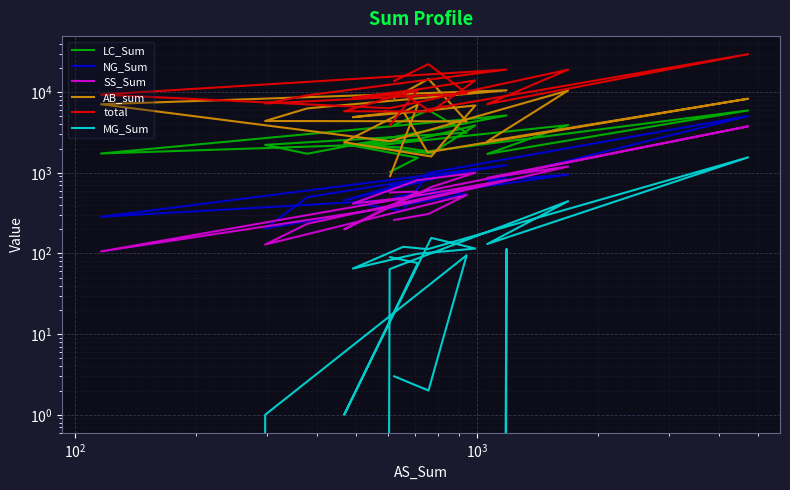

True or false: AB_sum and MG_Sum cross at least once.

False